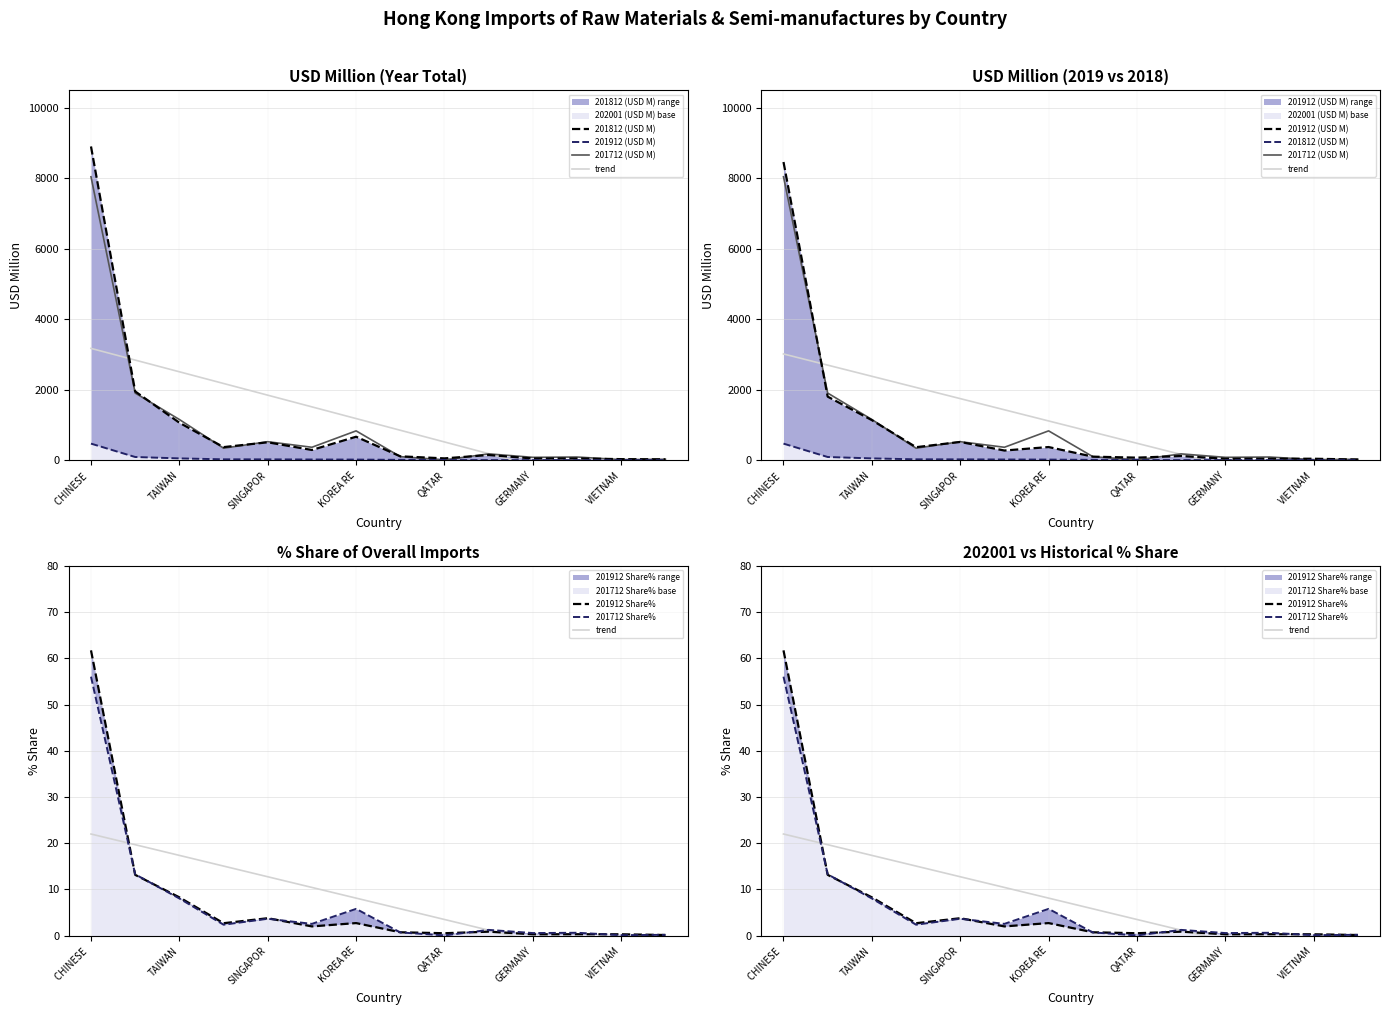

True or false: trend has a value of -1.1 at GERMANY.

True